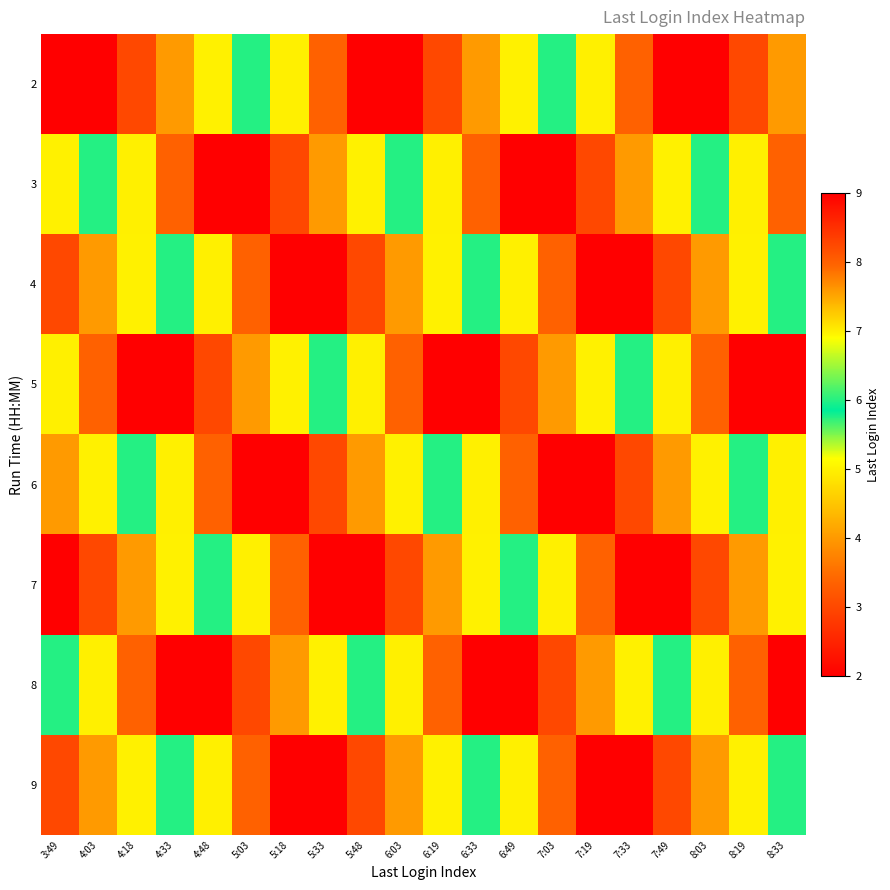

Rank the series at 6:03 from highest to lowest value.

5, 8, 3, 6, 4, 9, 7, 2